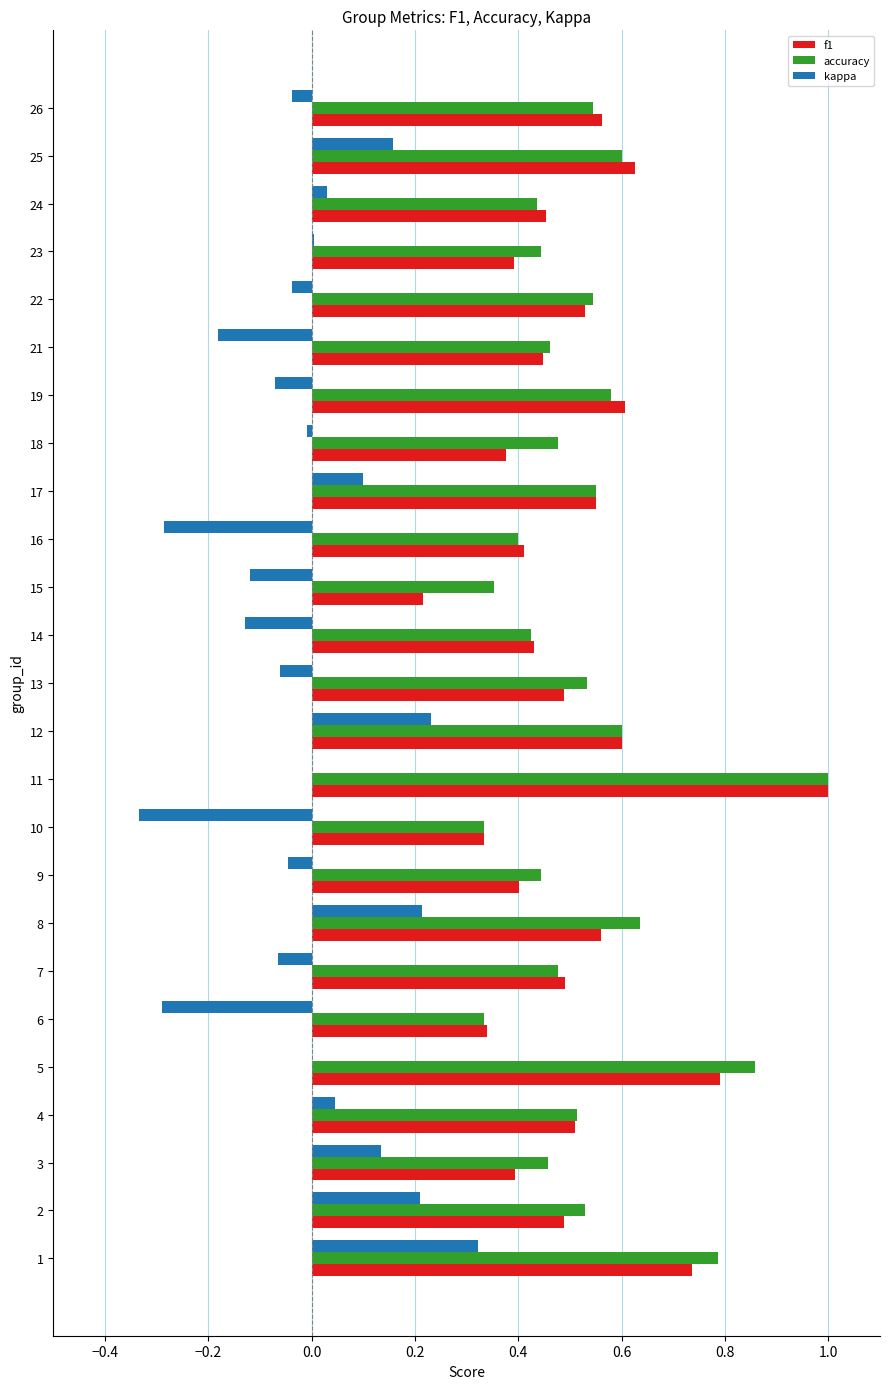

Is it true that f1 equals 0.5 at 24?

True